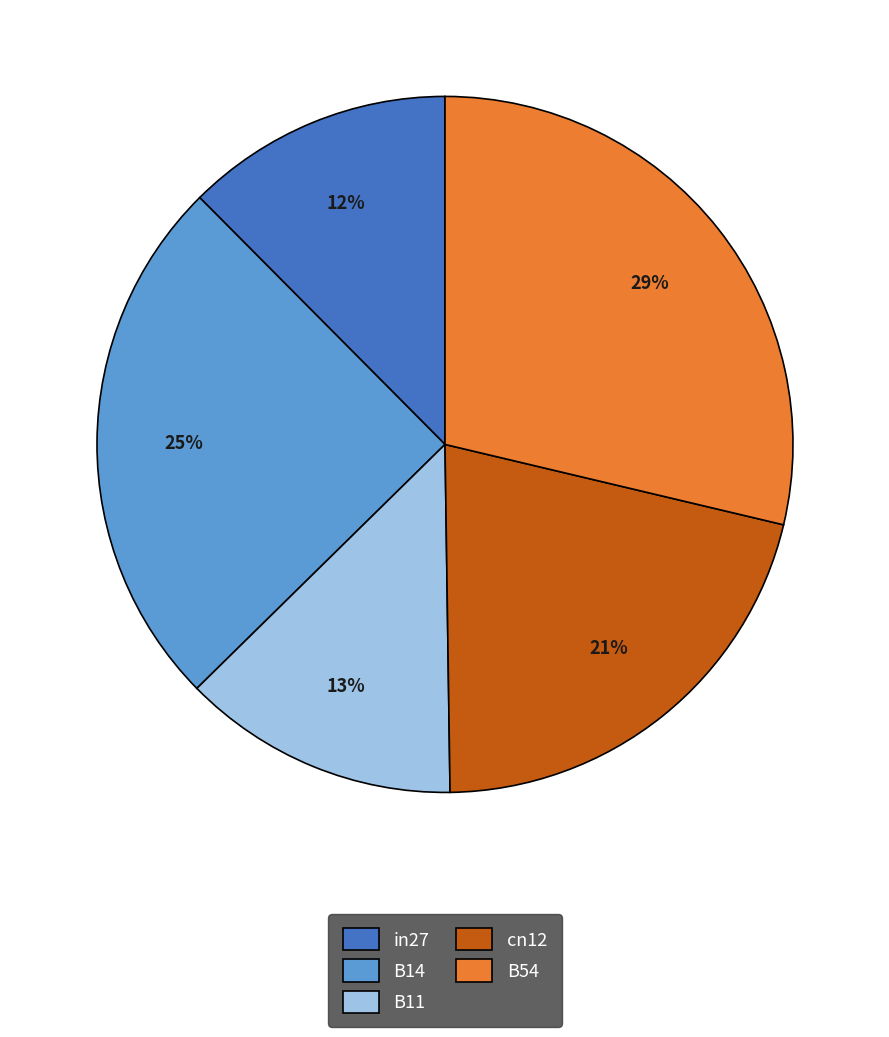

Is it true that B54 is 42% of the pie?

False